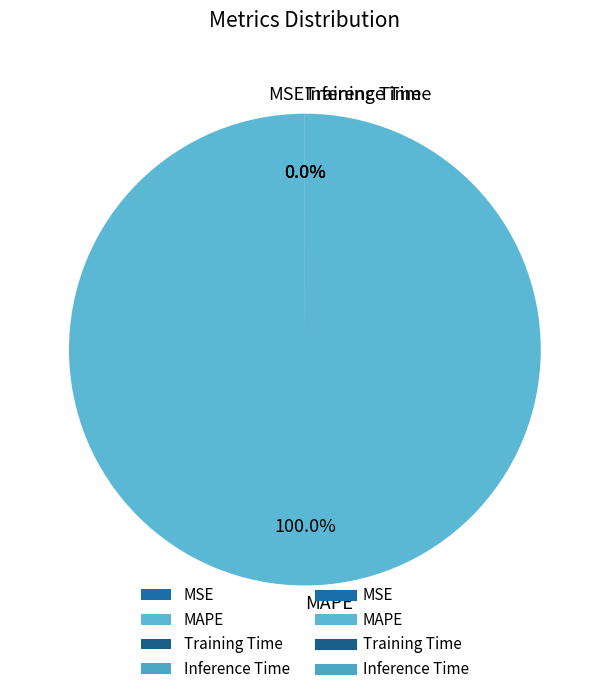

Does any single category account for the majority?

Yes